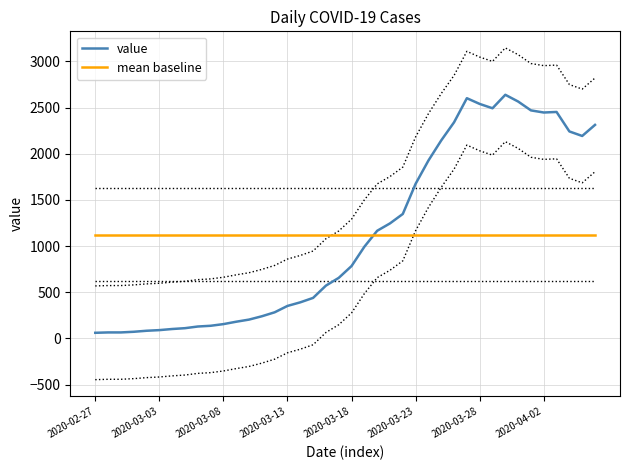

What position from the right is 29?

11